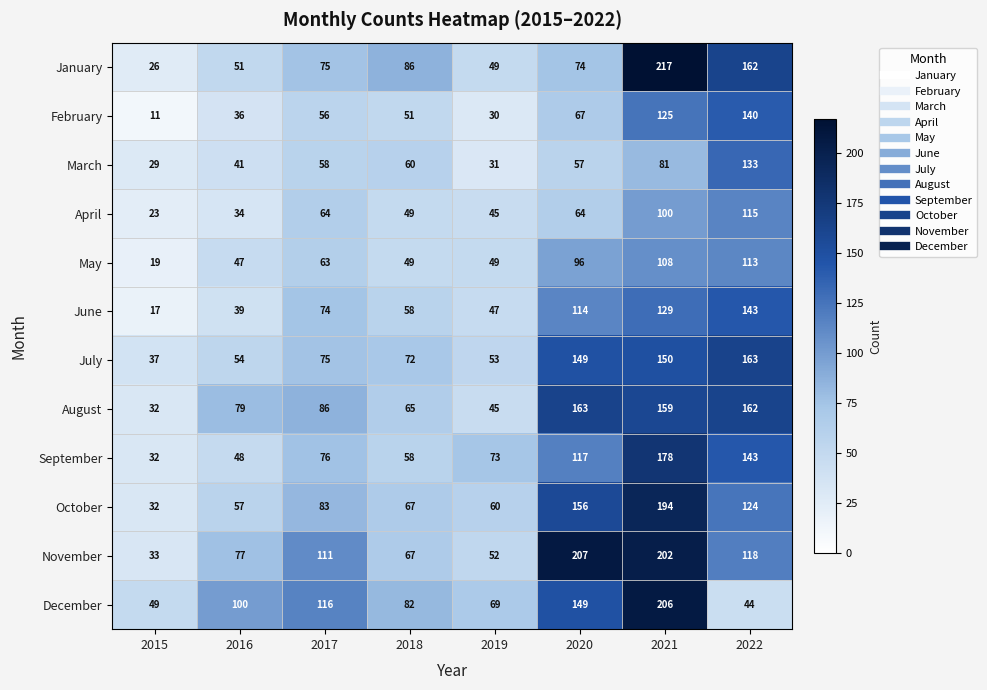

Which series has the widest spread of values?

January